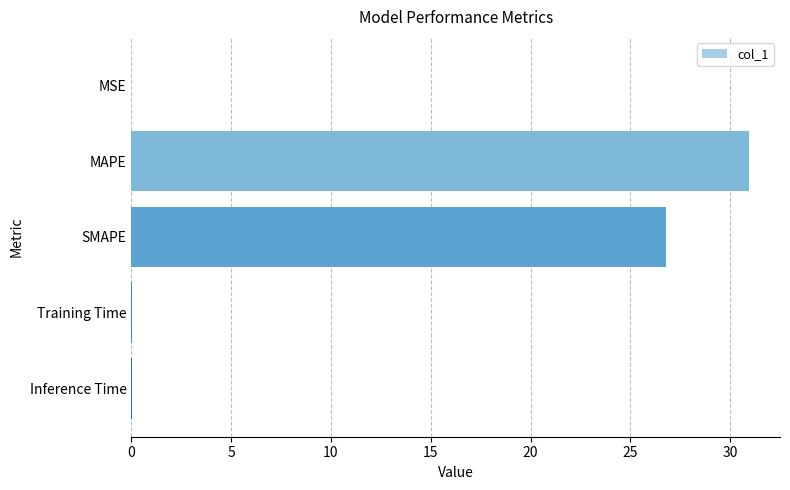

Where is the data nearest to the value 15?

SMAPE